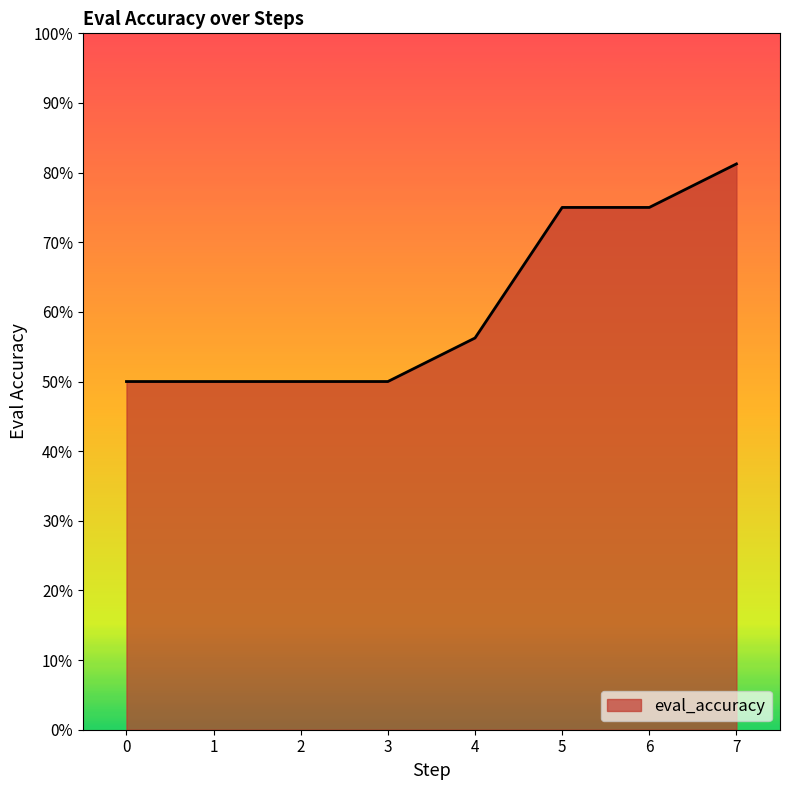

Does the chart have visible grid lines?

No